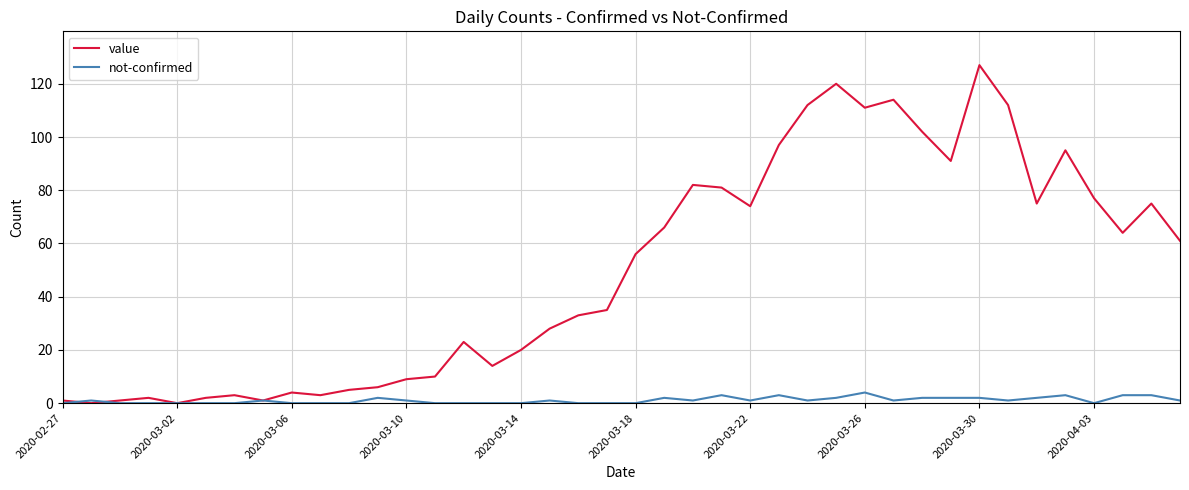

Is this an area chart (filled region under the line)?

No